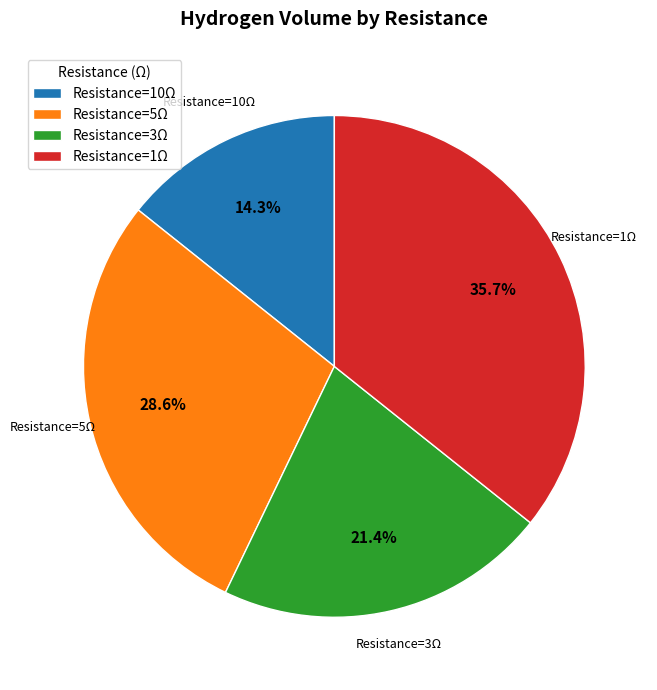

What is the ratio of the value at Resistance=5Ω to the value at Resistance=3Ω?

1.3